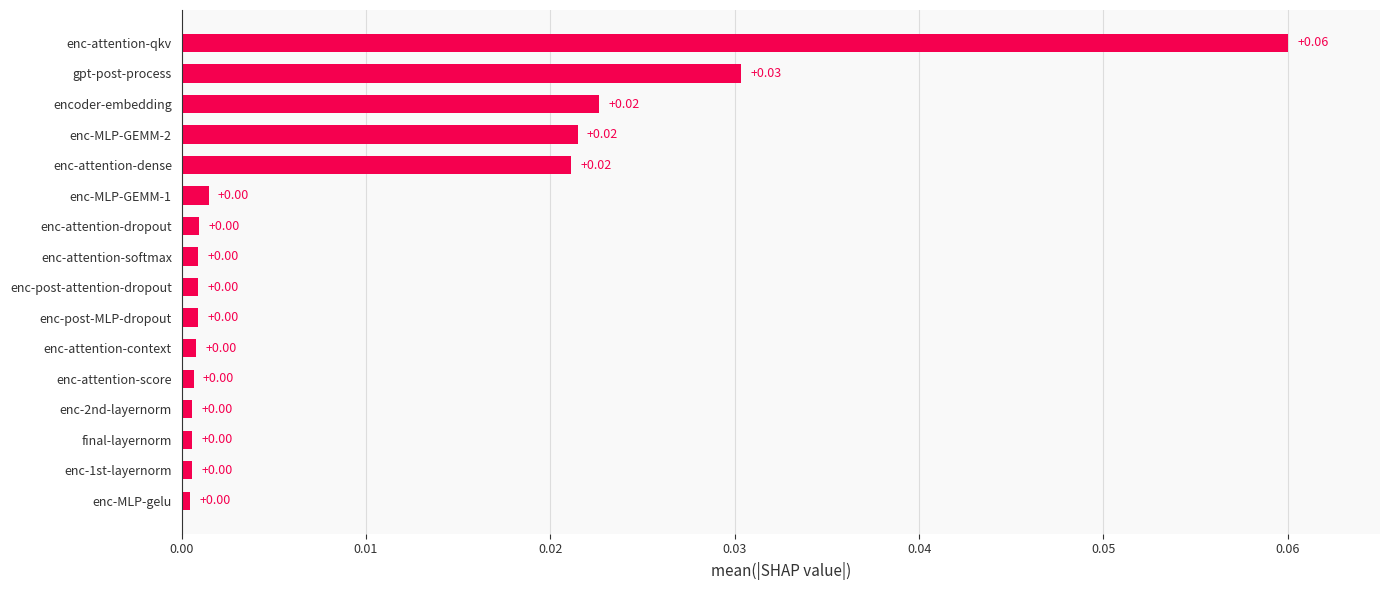

Which label corresponds to the largest value in the chart?

enc-attention-qkv